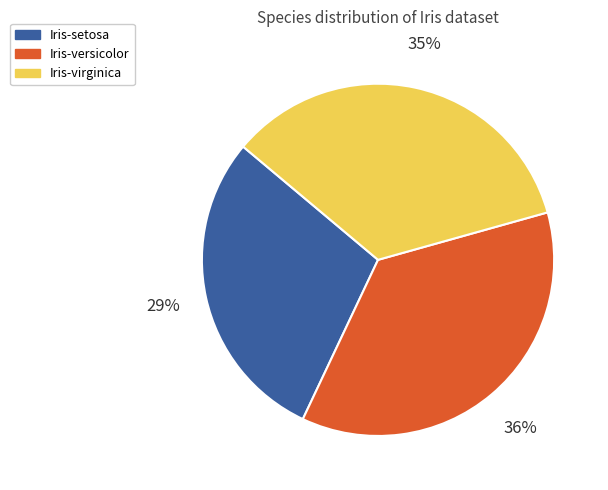

Which category has the biggest portion of the pie?

Iris-versicolor